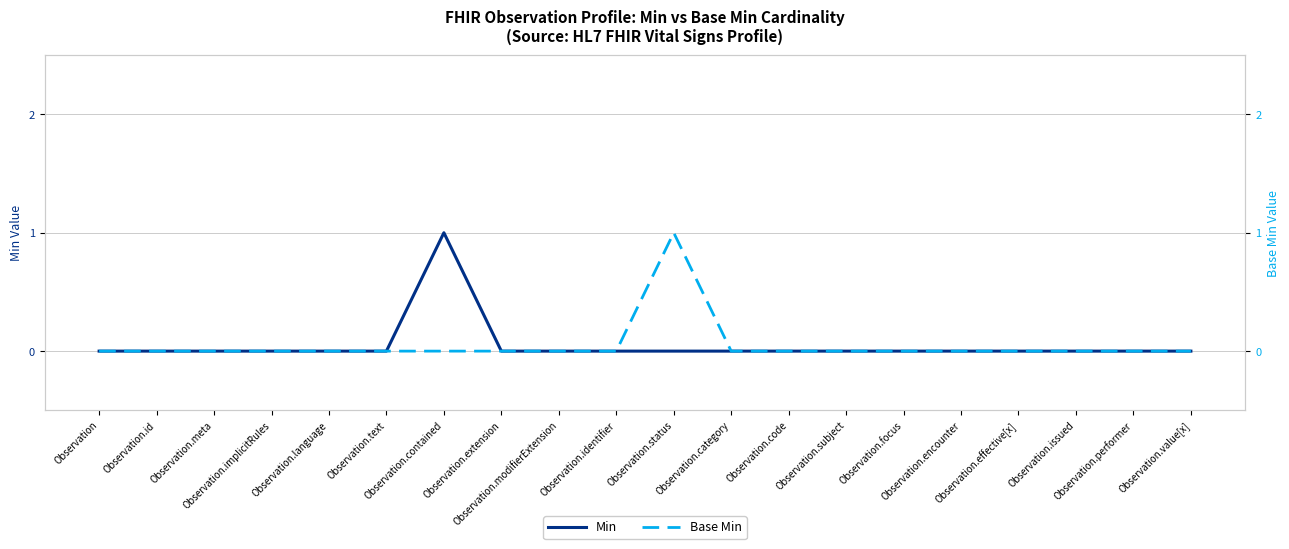

What is the sum of all Min values?

1